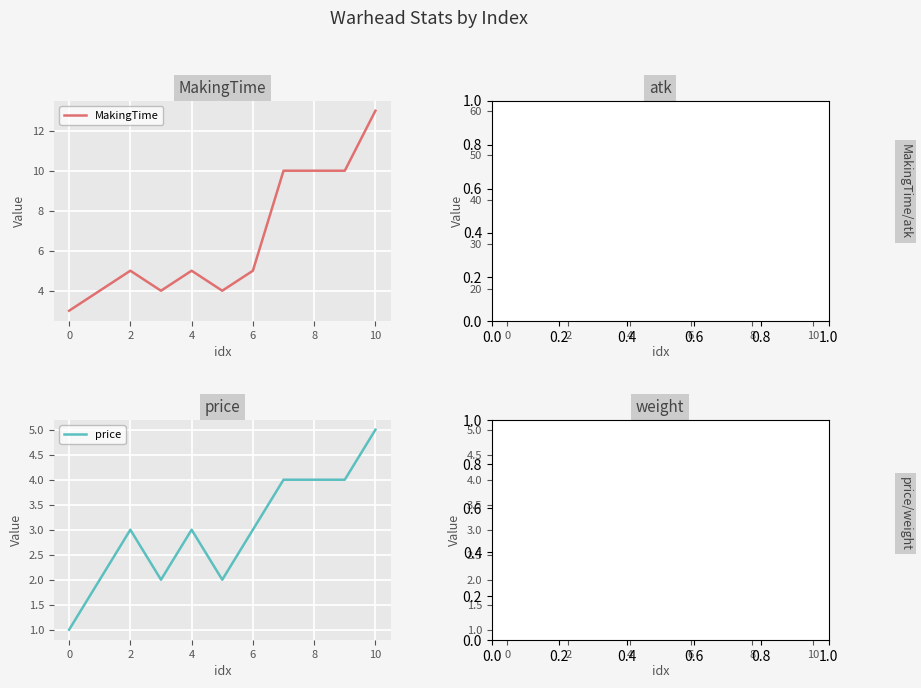

List the series in order of their peak value, highest first.

atk, MakingTime, price, weight